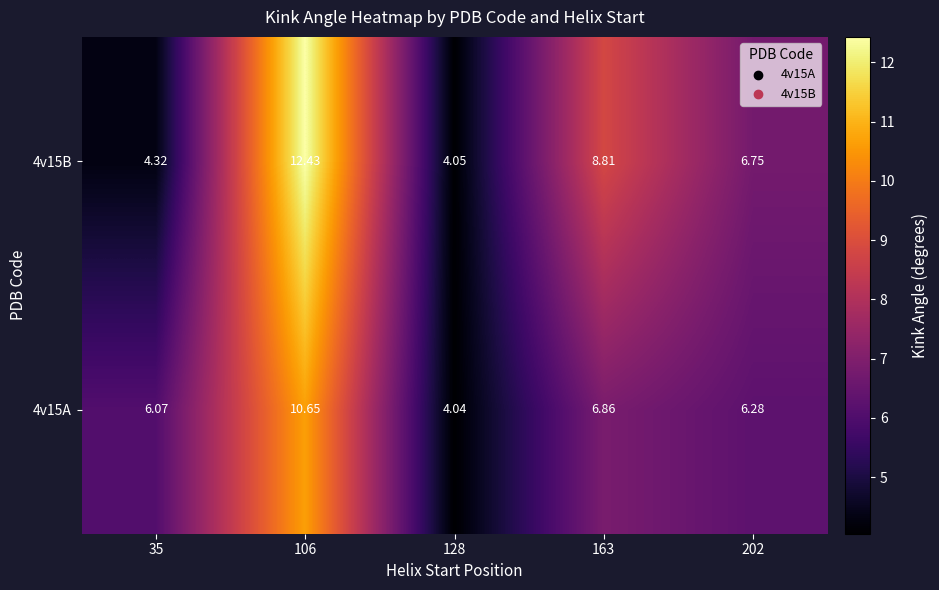

What is the total value across all series at 163?

15.7